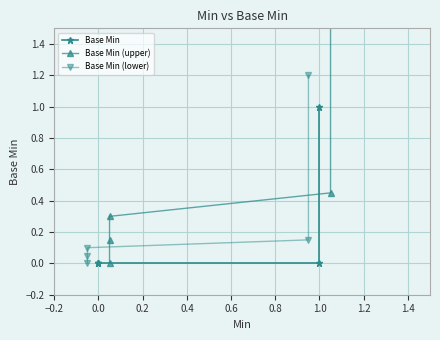

What is the difference between the maximum and minimum values in the Base Min (upper) series?

1.6